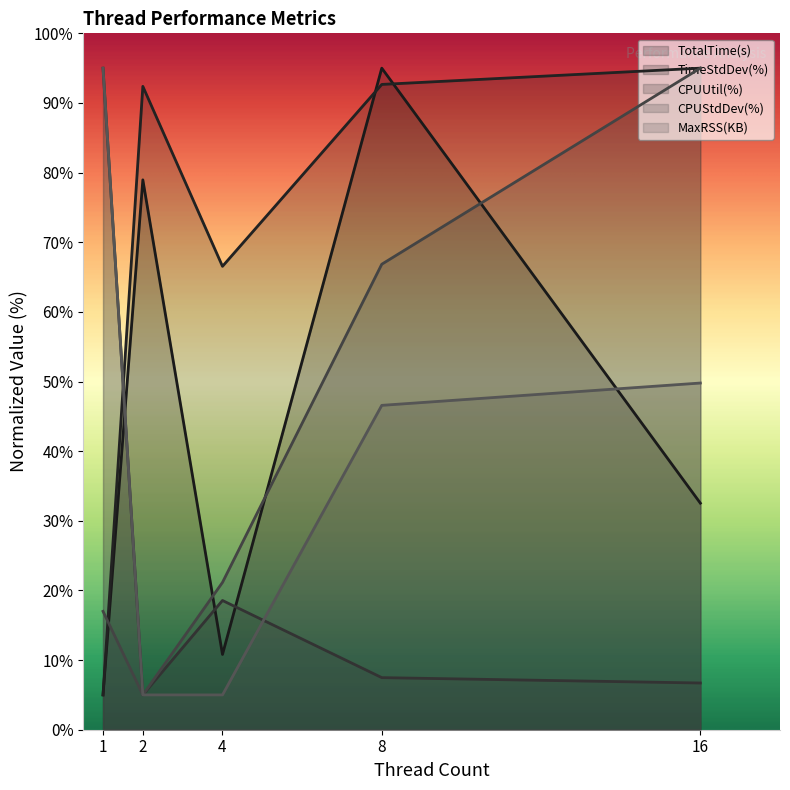

Rank the series by their maximum value, from highest to lowest.

TotalTime(s), TimeStdDev(%), CPUUtil(%), CPUStdDev(%), MaxRSS(KB)